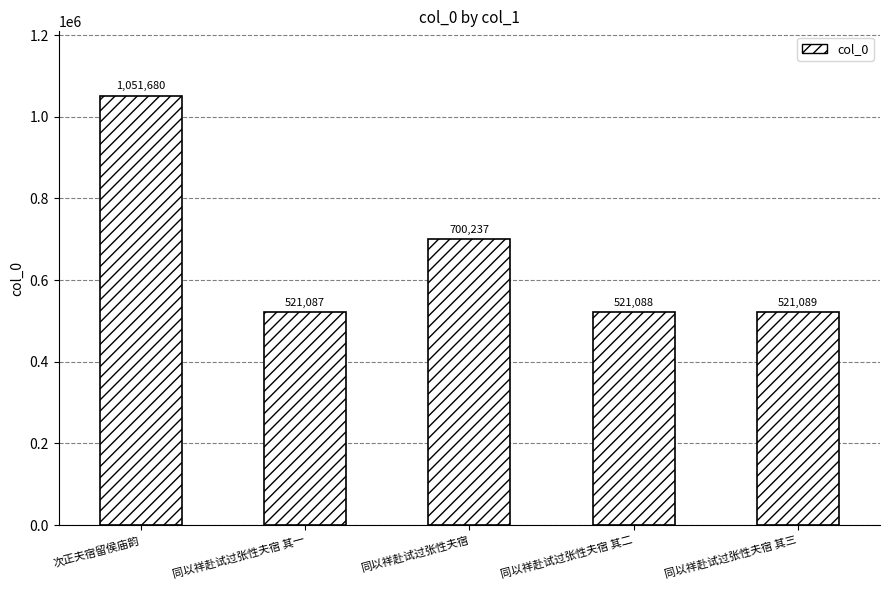

Reading right to left, extract all data points from this chart.

521089	521088	700237	521087	1051680